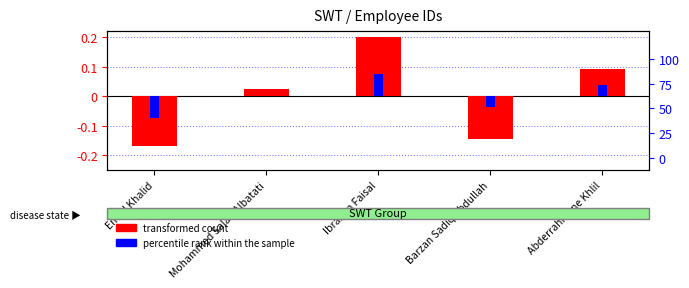

At which label is percentile rank within the sample closest to 0?

Mohammed Salah Albatati